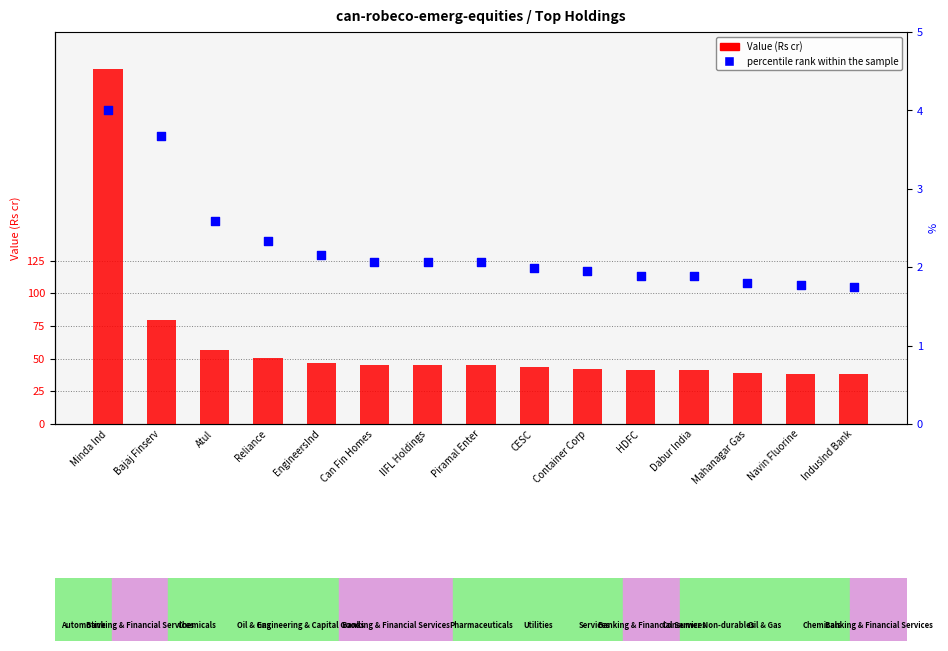

Which series reaches the minimum Y coordinate?

percentile rank within the sample